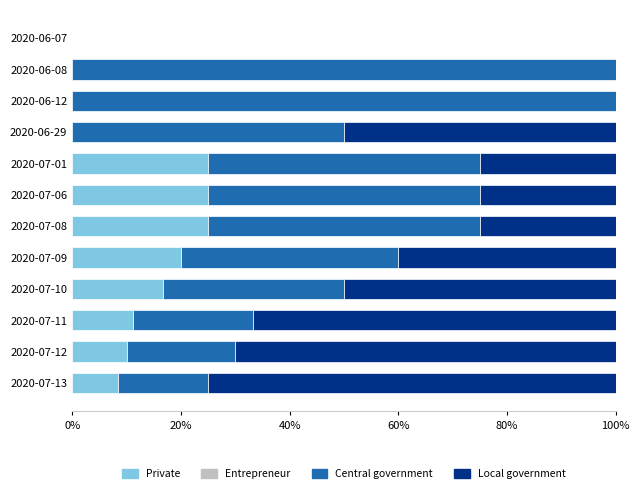

True or false: Private has a value of 0.0 at 2020-06-08.

True